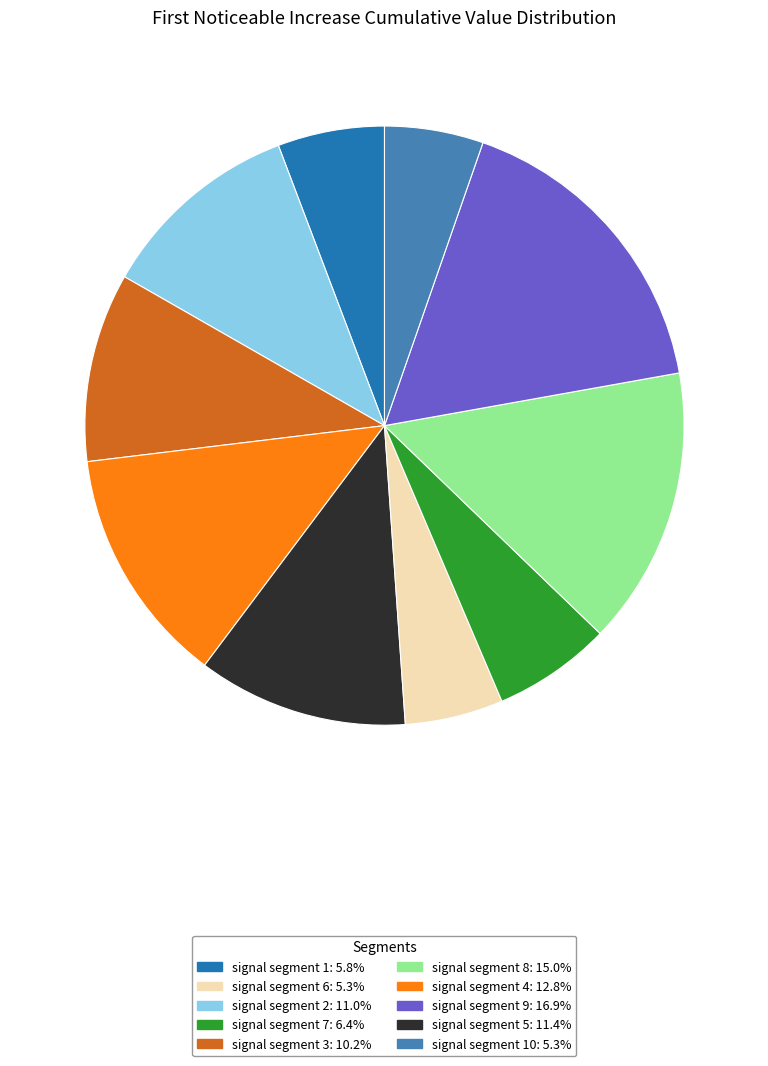

Is there any slice that represents more than half of the pie?

No